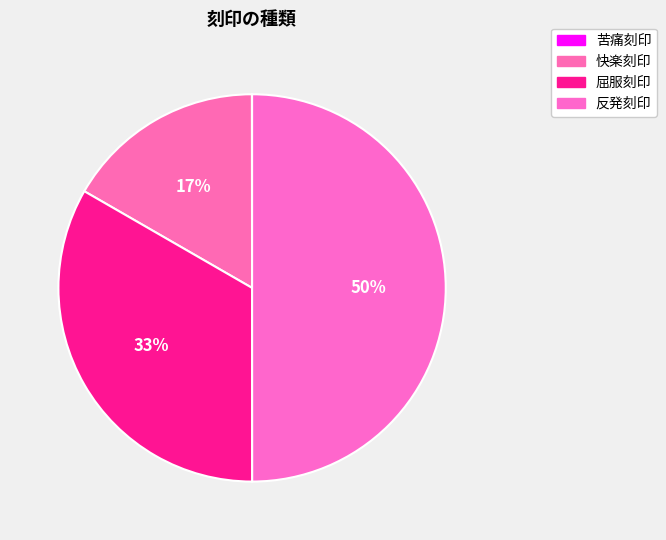

How many slices are in this pie chart?

4